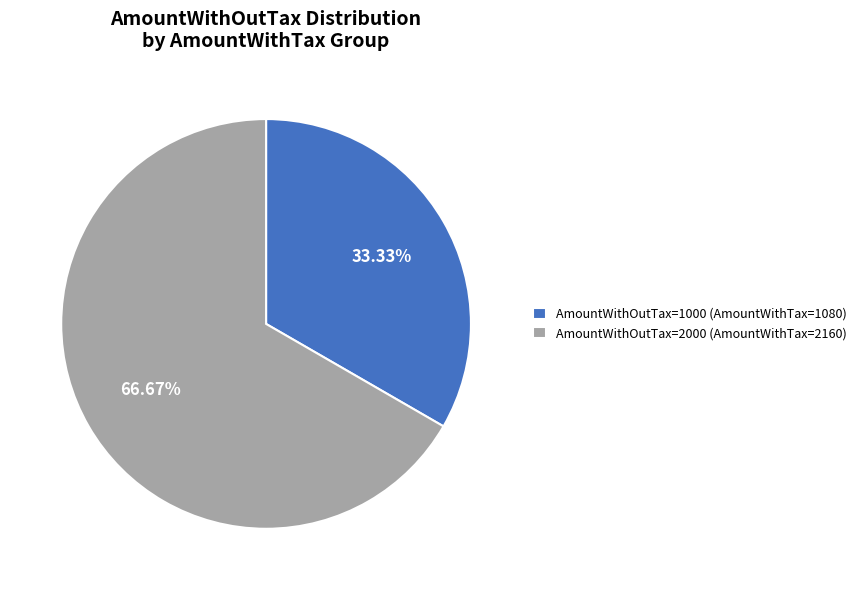

What is the smallest slice in the pie chart?

AmountWithOutTax=1000 (AmountWithTax=1080)